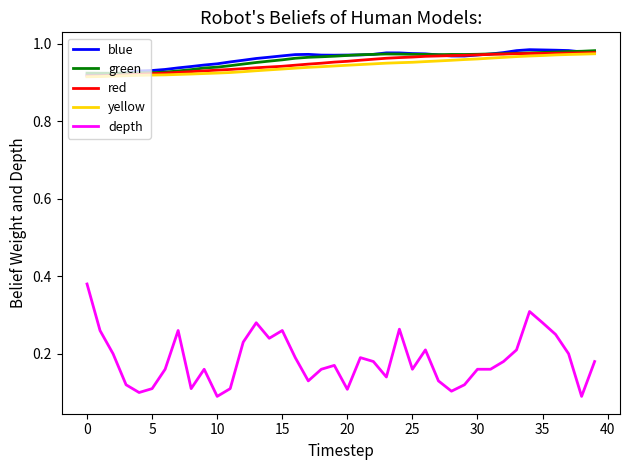

Which series has the largest range (max minus min)?

depth